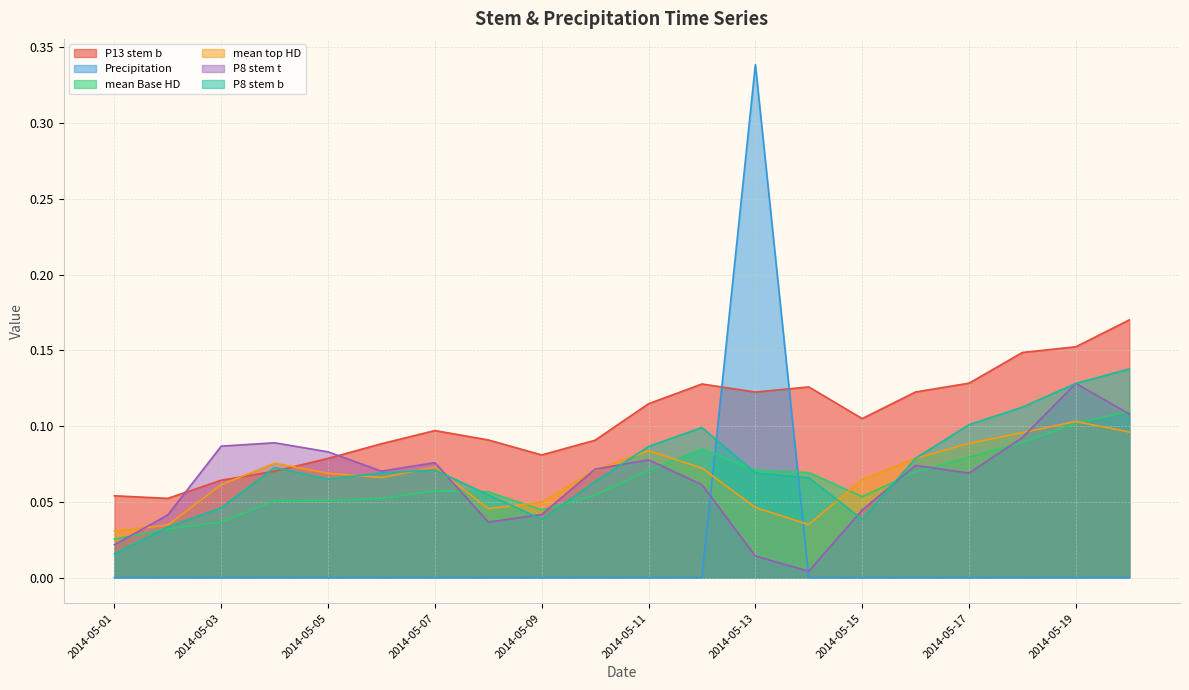

Rank the series at 2014-05-16 from lowest to highest value.

Precipitation, mean Base HD, P8 stem t, mean top HD, P8 stem b, P13 stem b